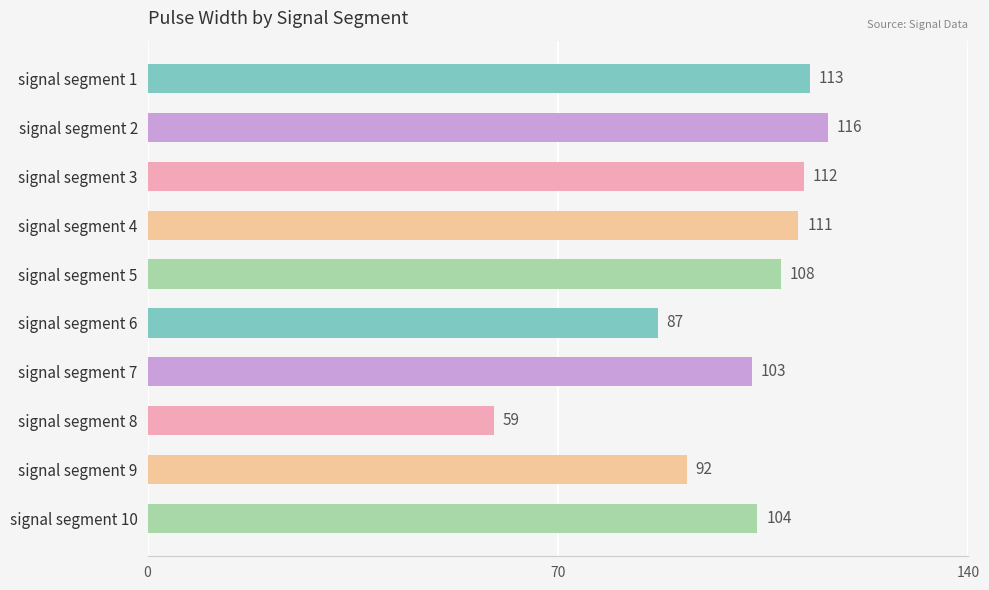

Rank the categories by value from highest to lowest.

signal segment 2, signal segment 1, signal segment 3, signal segment 4, signal segment 5, signal segment 10, signal segment 7, signal segment 9, signal segment 6, signal segment 8